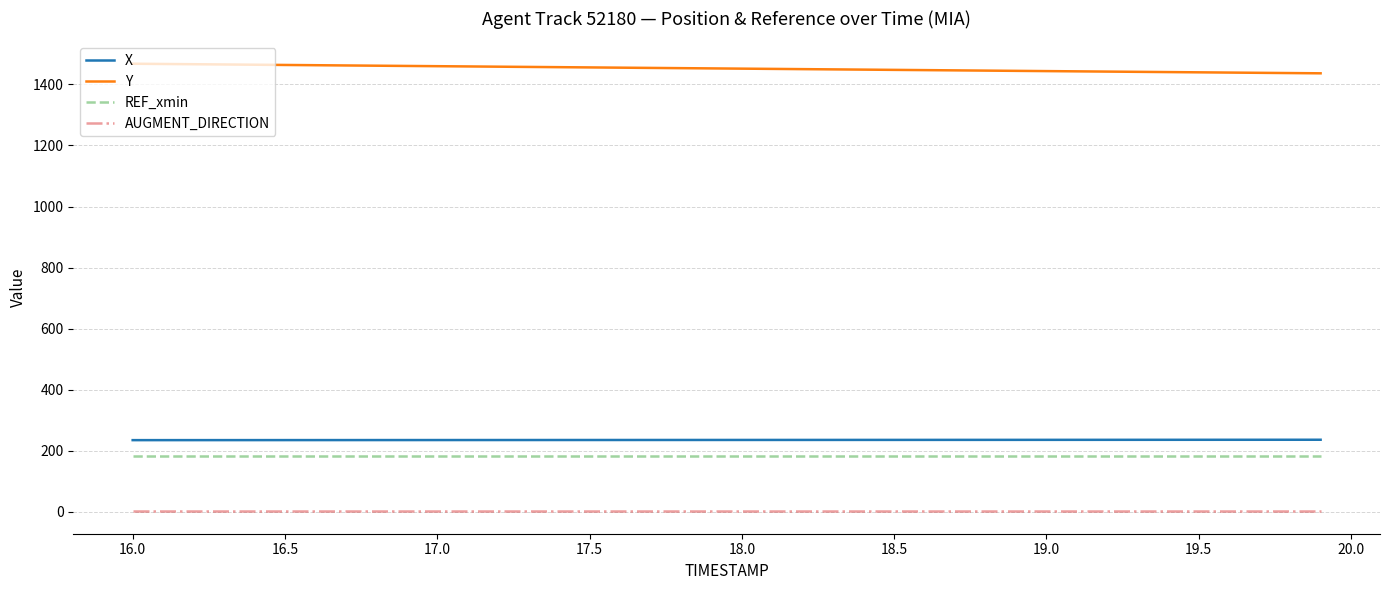

What is the highest value of the Y series?

1467.9